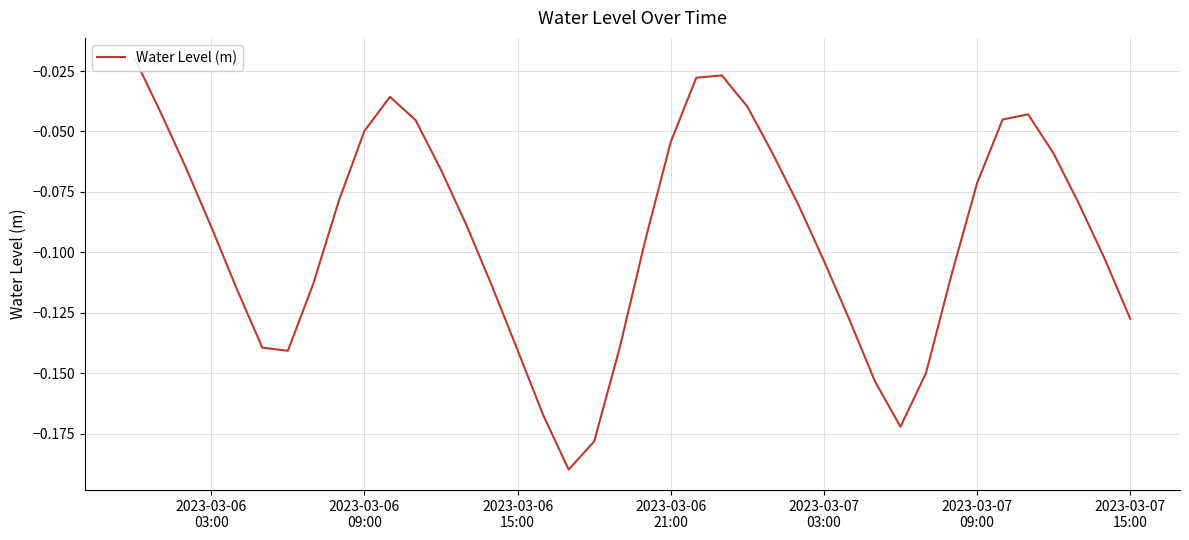

Reading right to left, extract all data points from this chart.

-0.1	-0.1	-0.1	-0.1	-0.0	-0.0	-0.1	-0.1	-0.1	-0.2	-0.2	-0.1	-0.1	-0.1	-0.1	-0.0	-0.0	-0.0	-0.1	-0.1	-0.1	-0.2	-0.2	-0.2	-0.1	-0.1	-0.1	-0.1	-0.0	-0.0	-0.0	-0.1	-0.1	-0.1	-0.1	-0.1	-0.1	-0.1	-0.0	-0.0